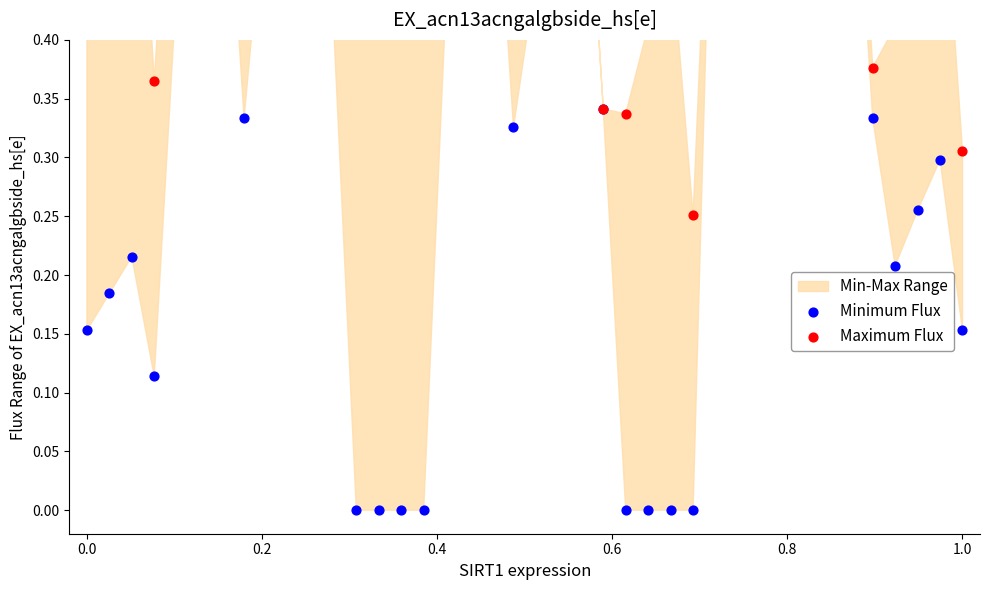

At how many categories does at least one series exceed 0?

40